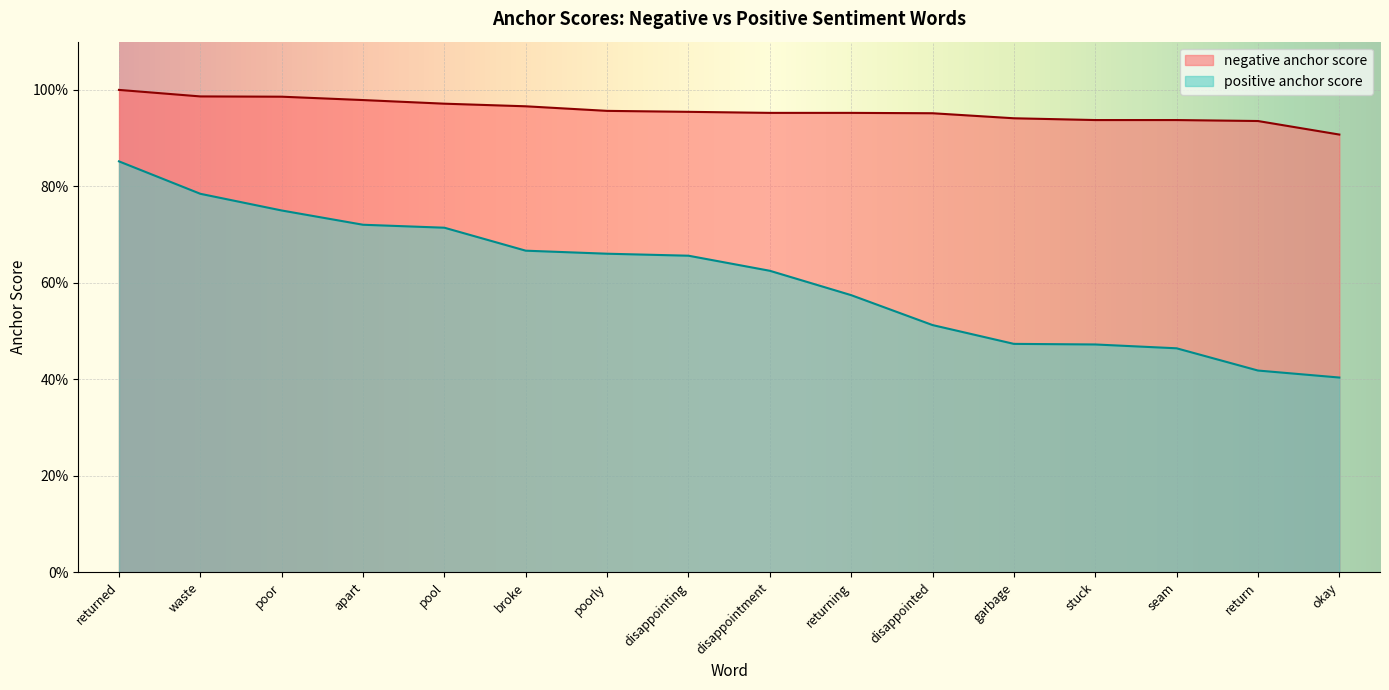

What is the label of the 1st point from the right?

okay